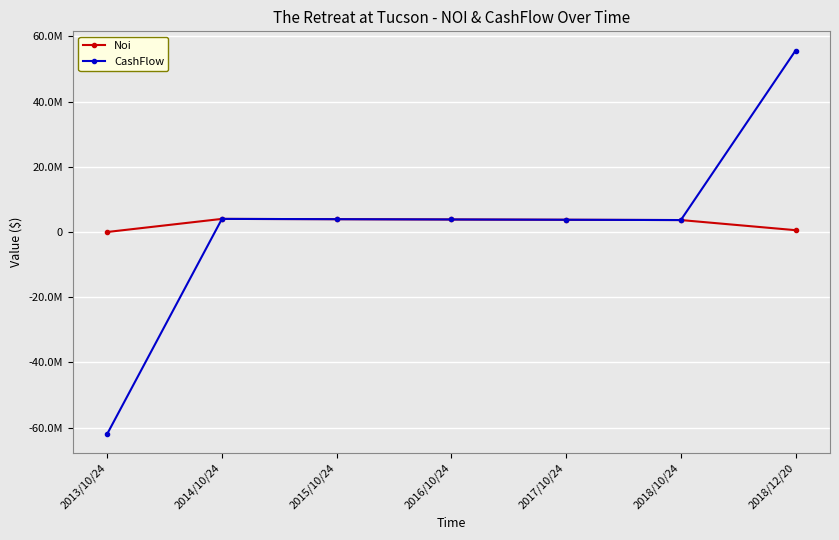

Which category has the lowest value across all series?

2013/10/24